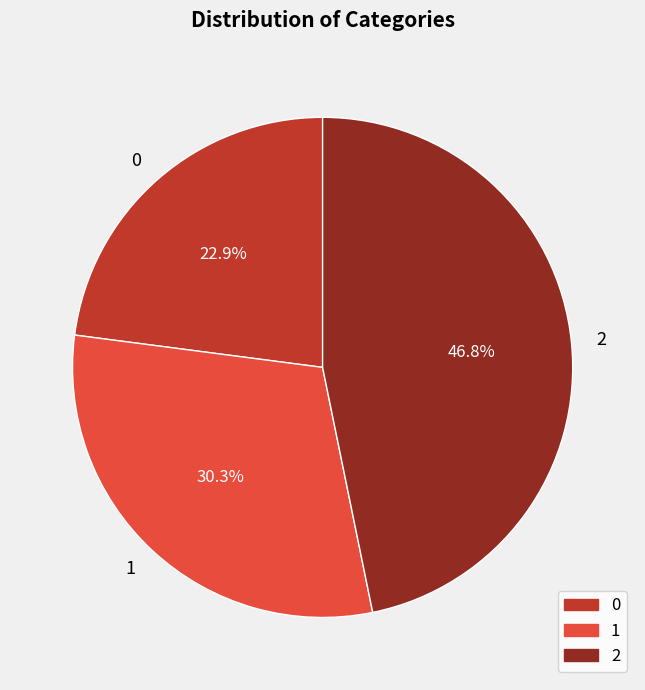

To the nearest percent, what is the combined percentage of 0 and 1?

53%